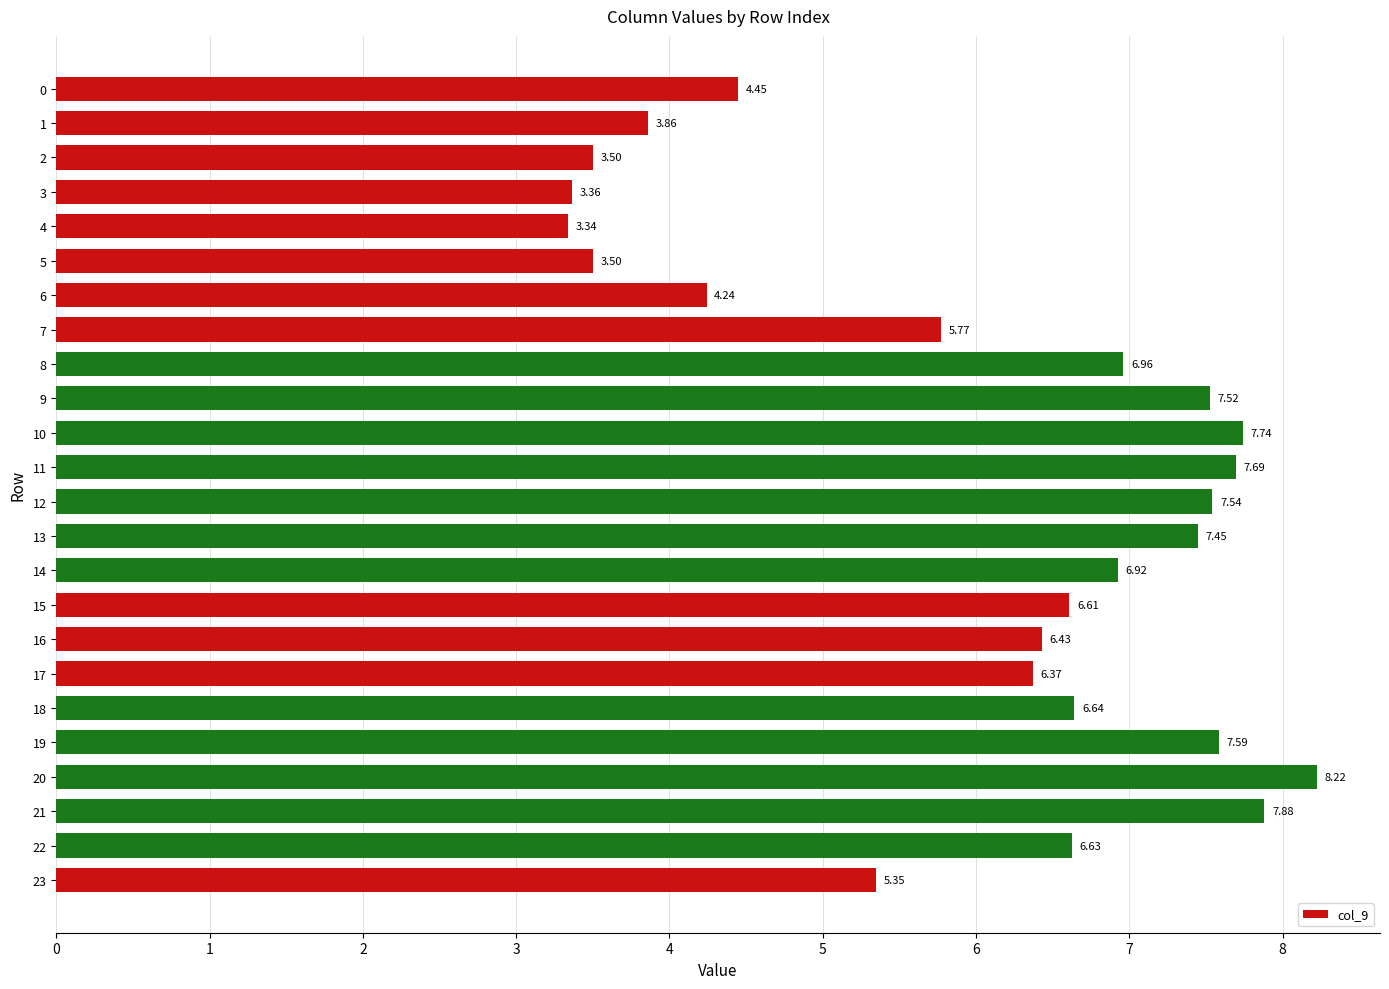

How many data points are less than 6?

9